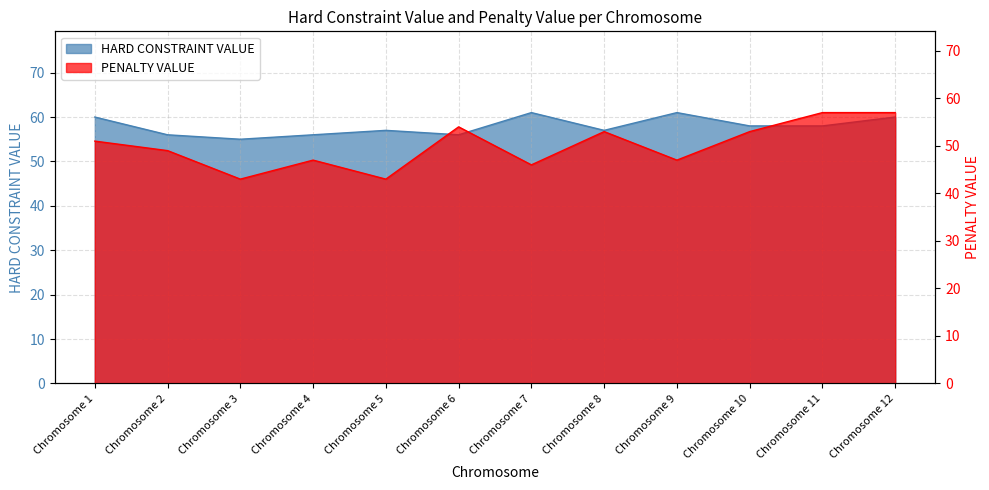

True or false: HARD CONSTRAINT VALUE and PENALTY VALUE intersect in this chart.

False